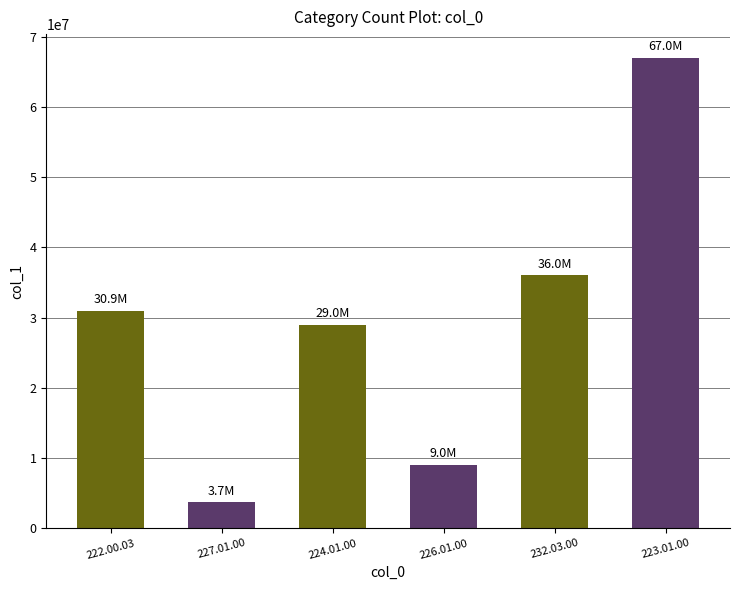

What is the difference between the maximum and minimum values?

63300000